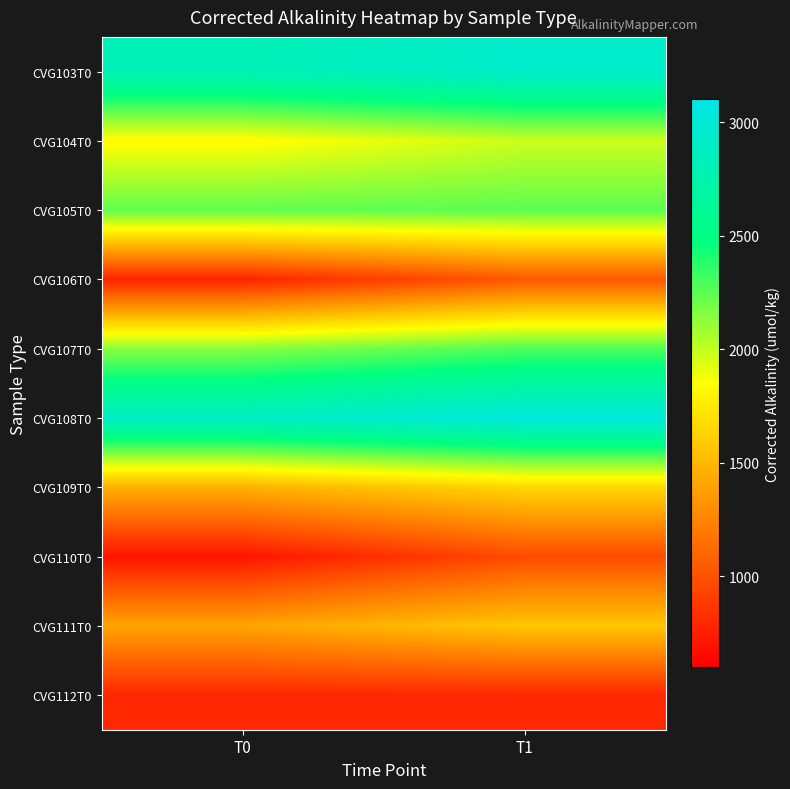

Count the number of categories in the chart.

2